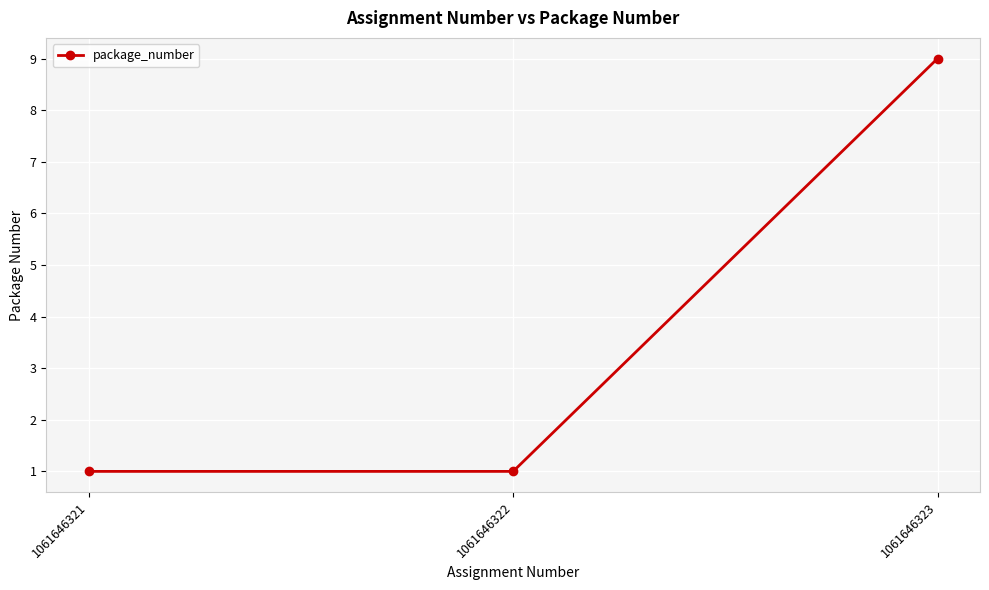

True or false: the data shows 9 at 1061646323.

True